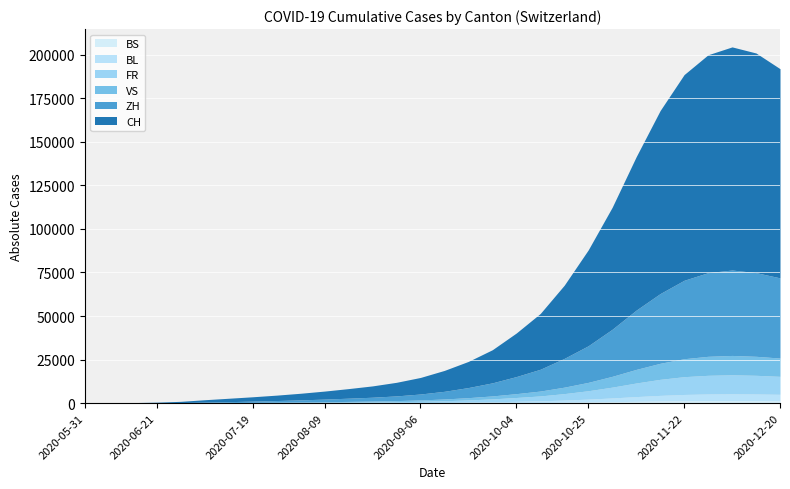

The FR series shows 11 at 2020-06-14. True or false?

False